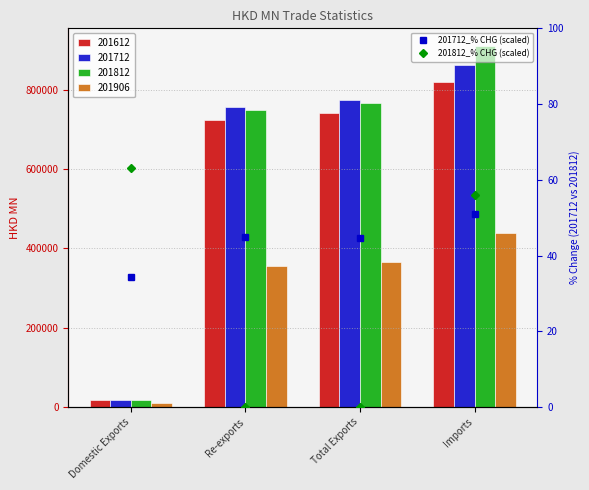

At Domestic Exports, list the series in order from largest to smallest.

201812_% CHG (scaled), 201712_% CHG (scaled)